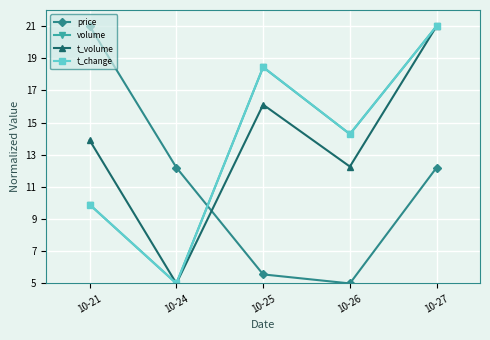

What is the value of the price point at the 2nd from the left?

12.2